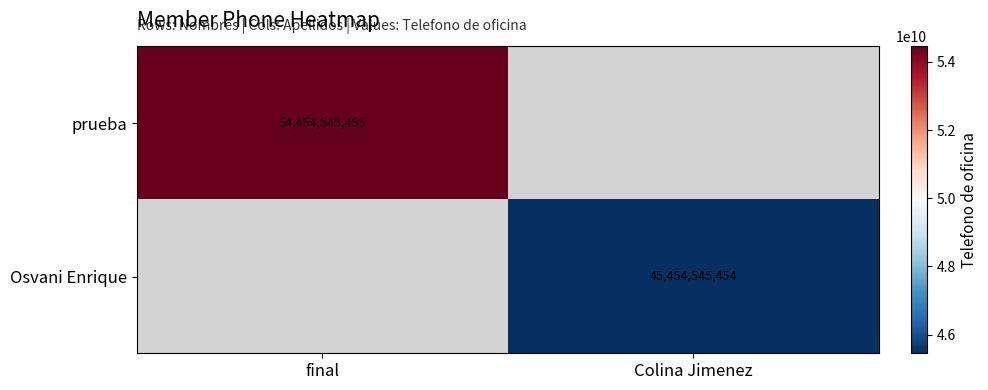

True or false: prueba has a value of 23014278852 at final.

False